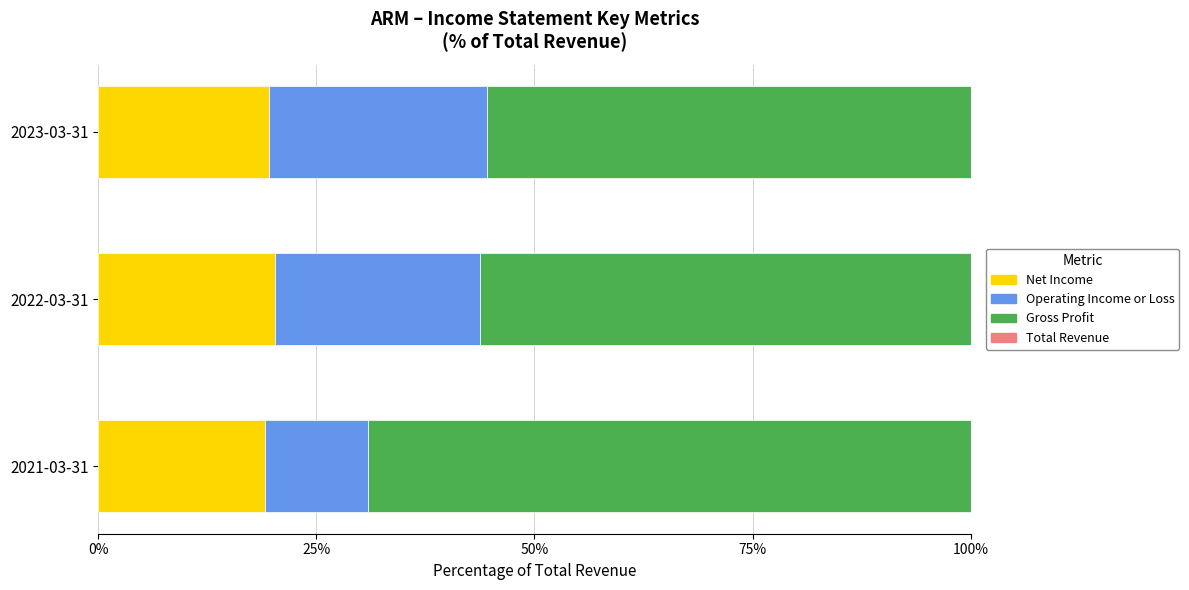

Does the chart contain any negative values?

No